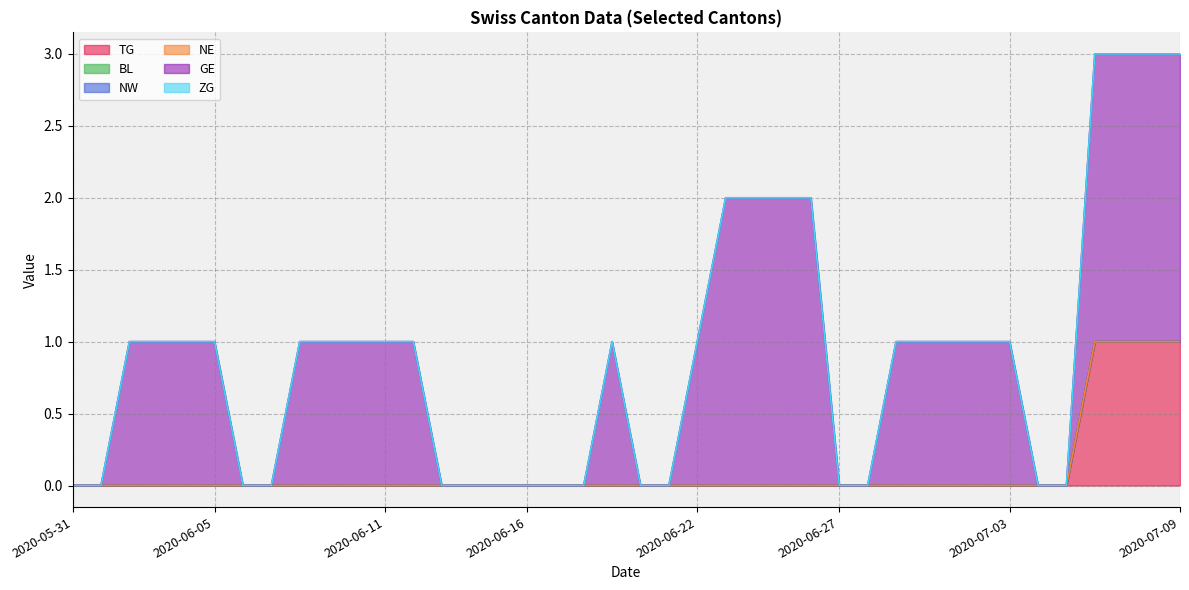

True or false: NW and BL intersect in this chart.

False